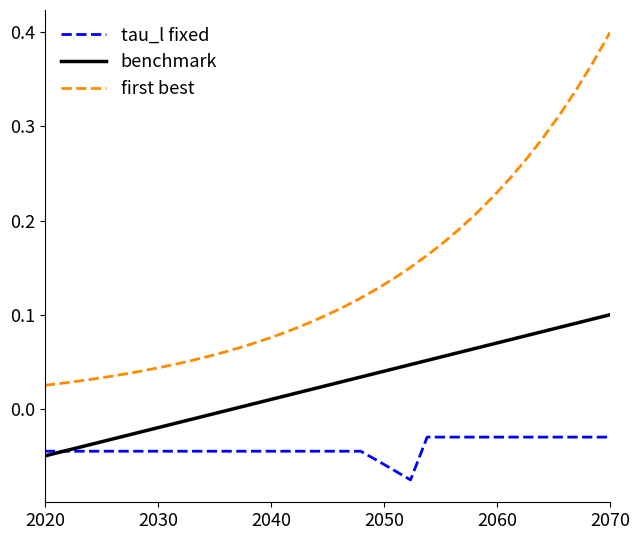

Which series has the largest total across all categories?

first best